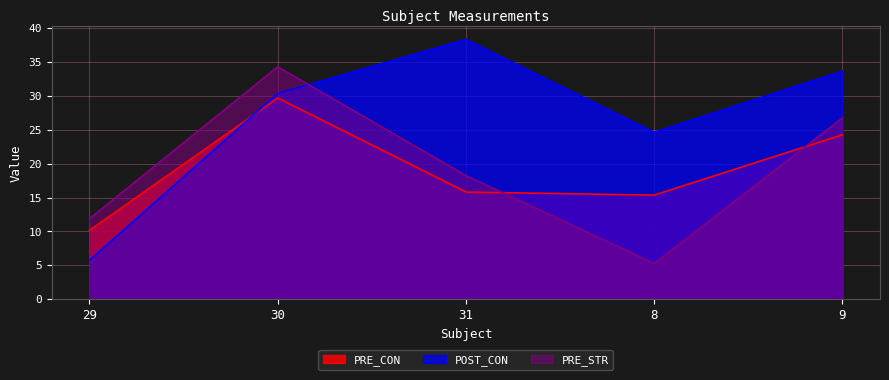

At which category does POST_CON reach its first local valley?

8